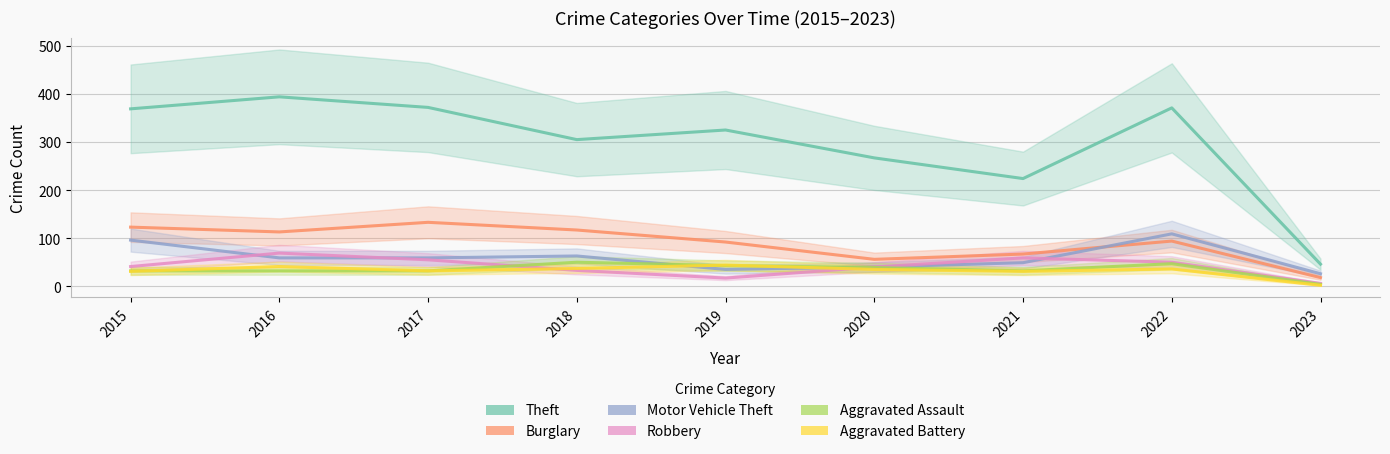

Where does the Motor Vehicle Theft series first go above 59?

2015